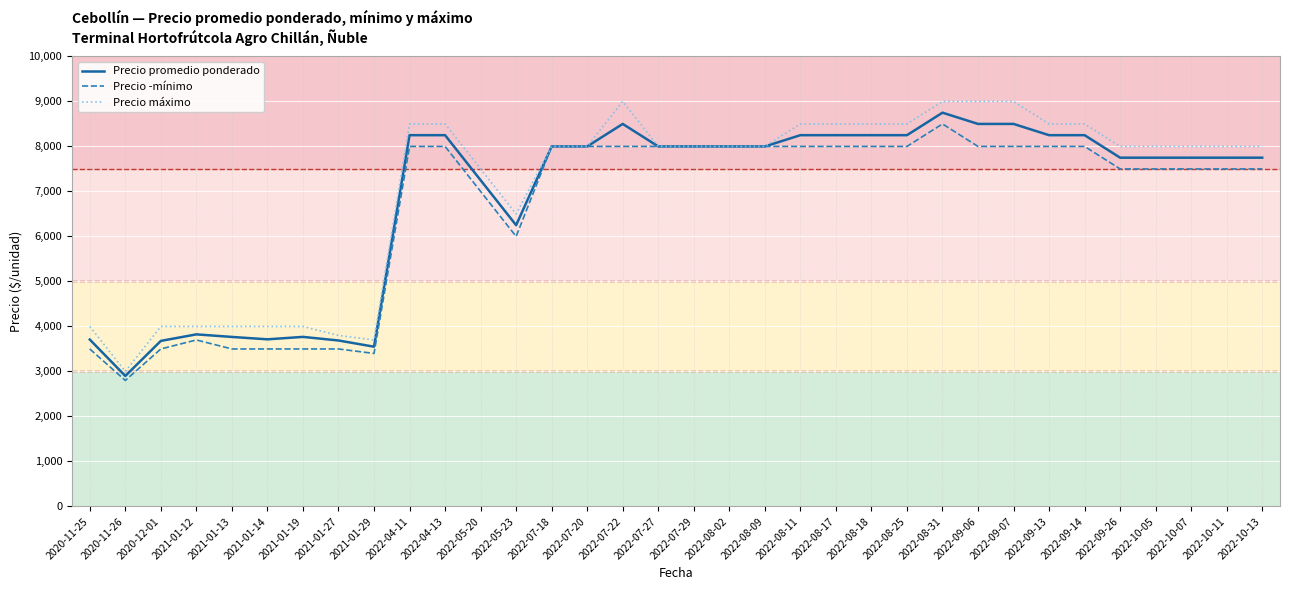

Which series has the largest range (max minus min)?

Precio máximo